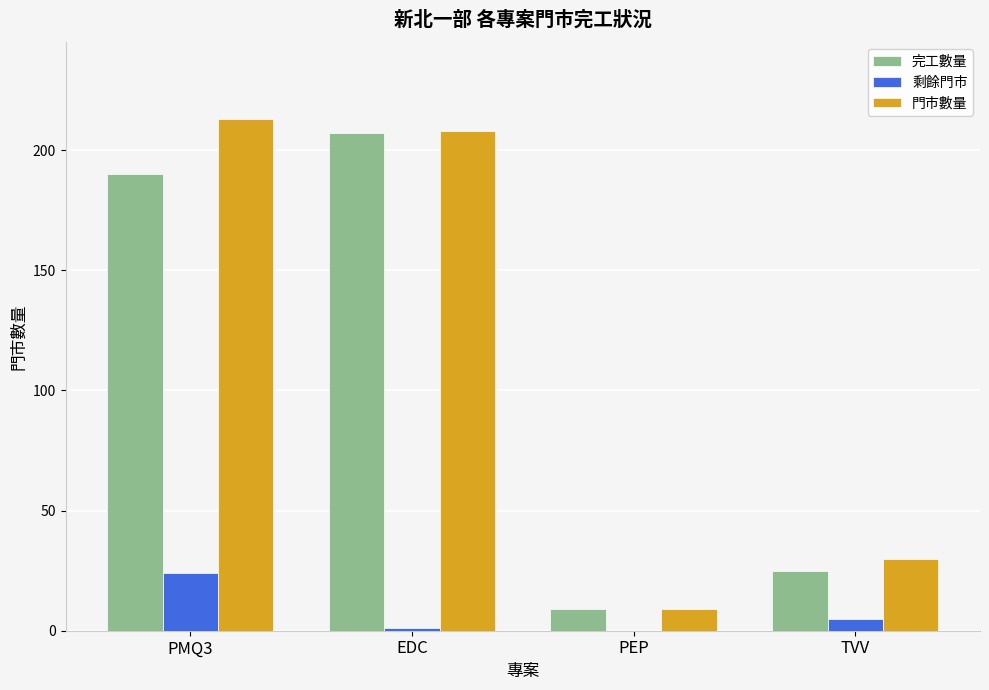

True or false: 完工數量 has a value of 9 at PEP.

True